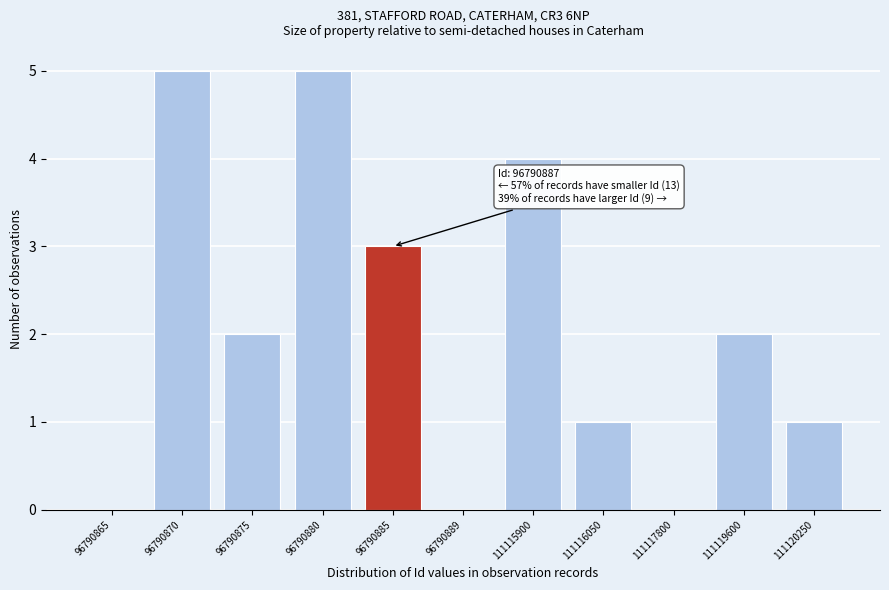

Reading right to left, transcribe all the data shown in this chart.

111120250=1	111119600=2	111117800=0	111116050=1	111115900=4	96790889=0	96790885=3	96790880=5	96790875=2	96790870=5	96790865=0